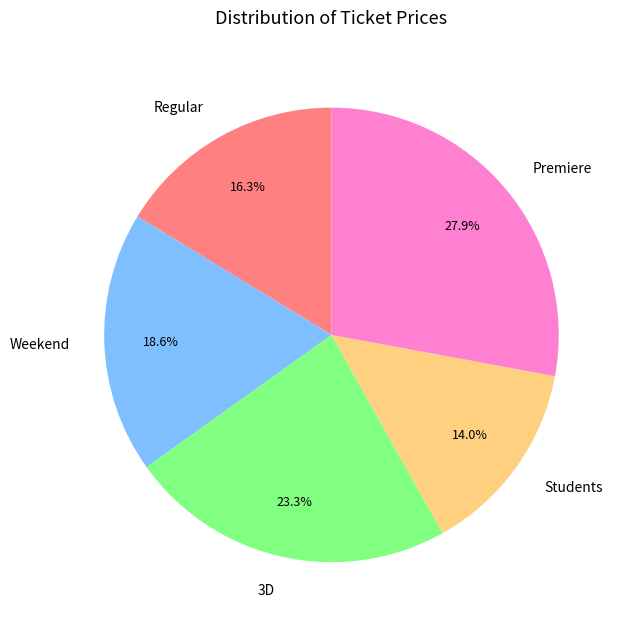

Combined, do Weekend and Regular account for over 50%?

No